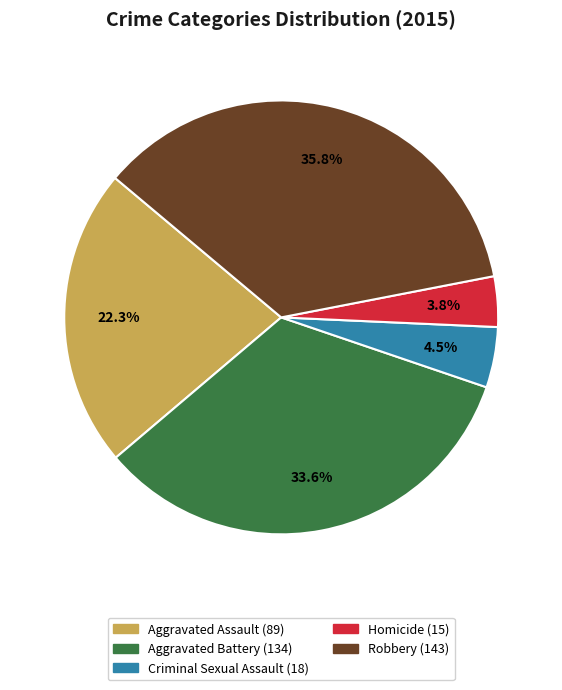

Which slice is the smallest?

Homicide